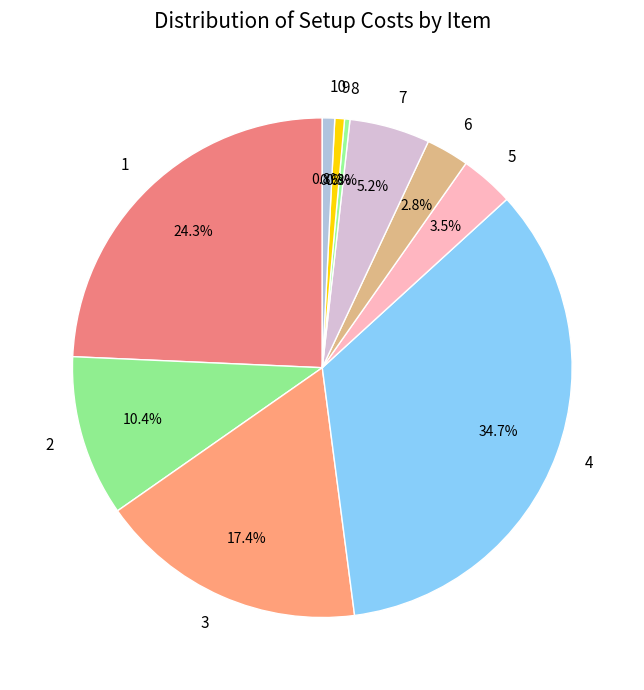

To the nearest percent, what is the difference between the largest and smallest slice percentages?

34%